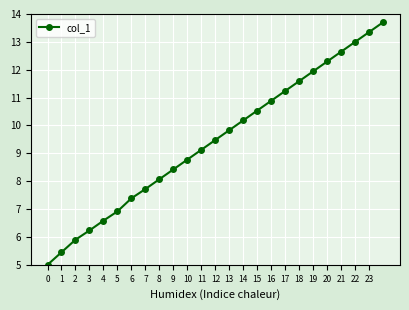

What is the sum of all values?

236.3